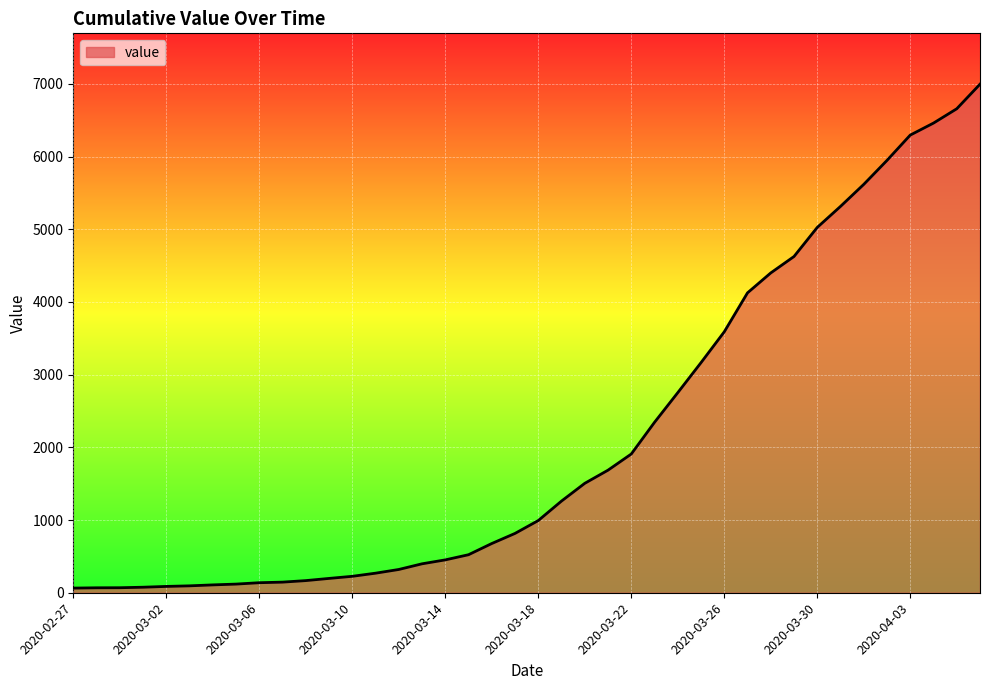

What is the maximum value shown in the chart?

6995